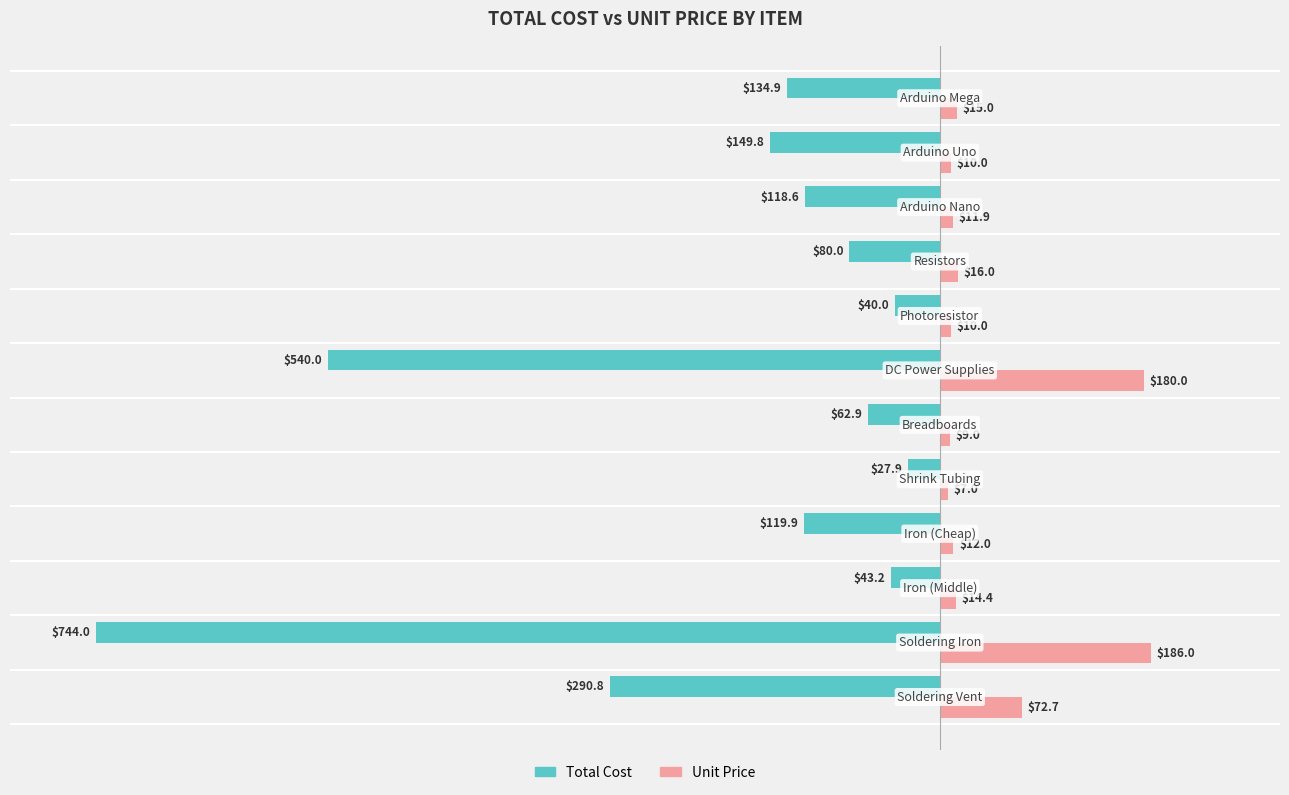

What is the greatest value displayed?

186.0